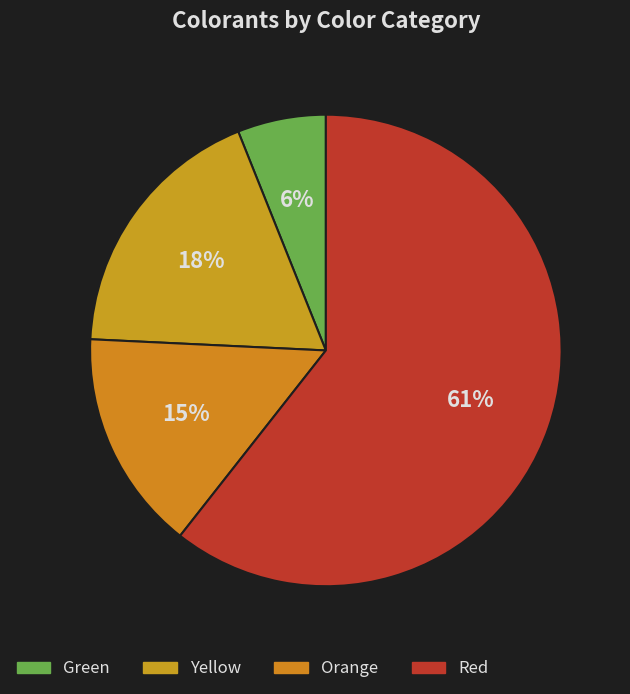

What is the ratio of the value at Red to the value at Yellow?

3.3